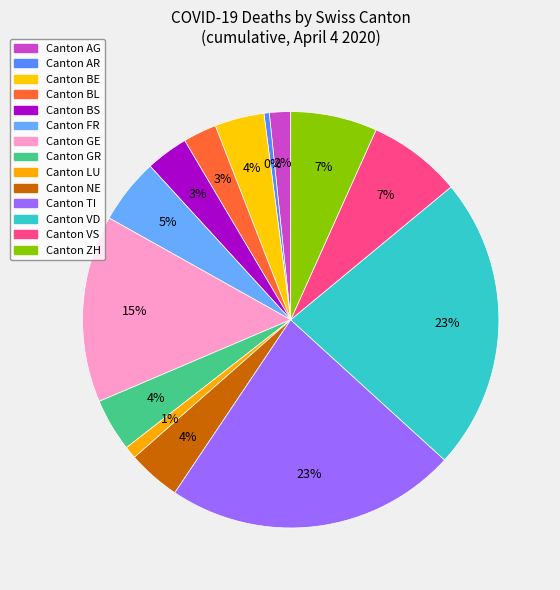

Count the number of slices in the pie.

14